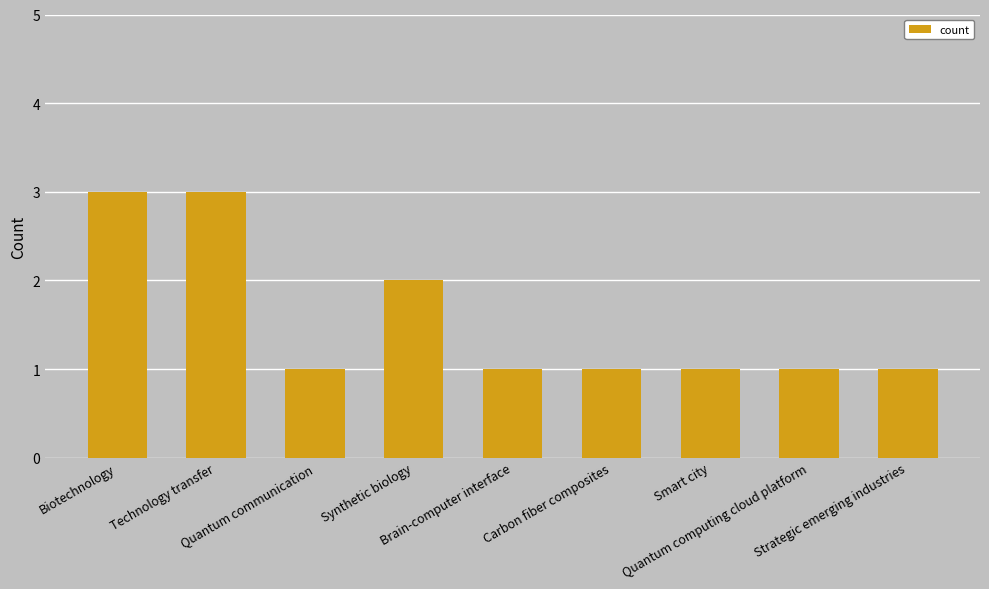

What is the value of the 9th bar from the left?

1